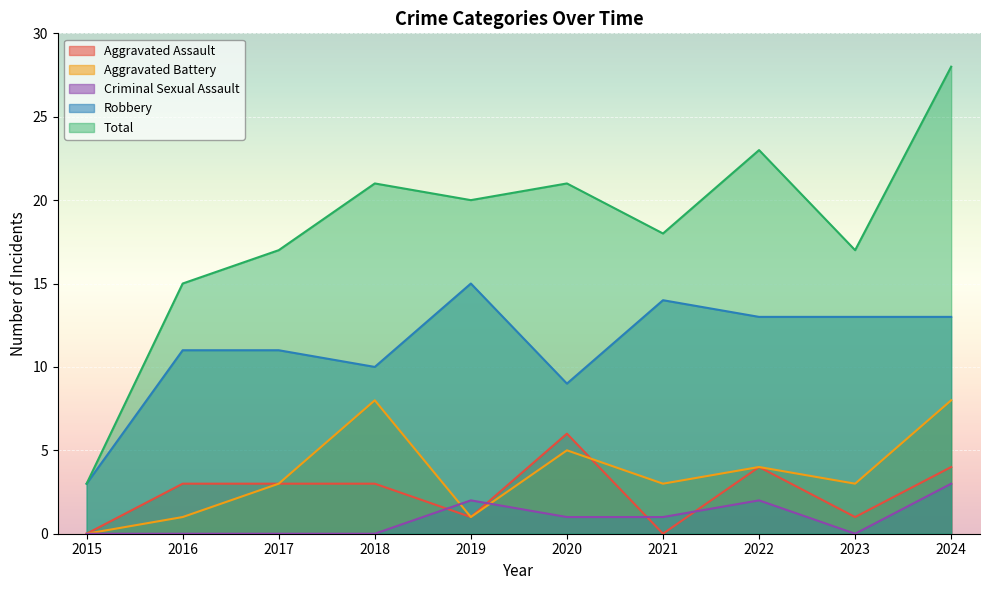

What is the total value across all series at 2021?

36